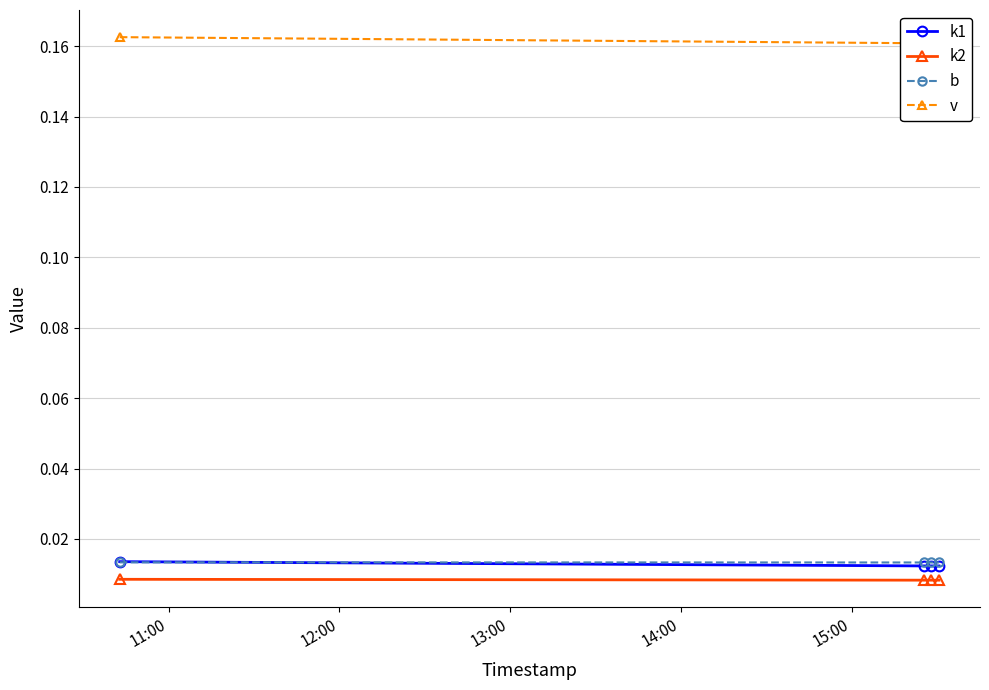

How many b values are between 0 and 1?

4